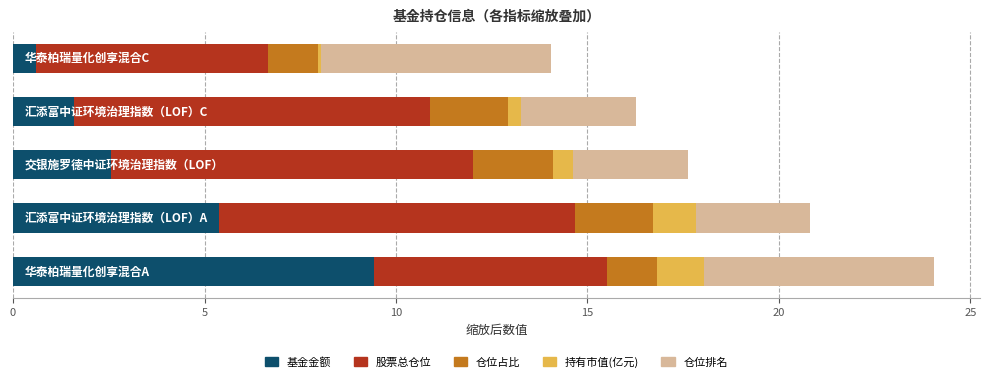

What is the highest value of the 基金金额 series?

9.4